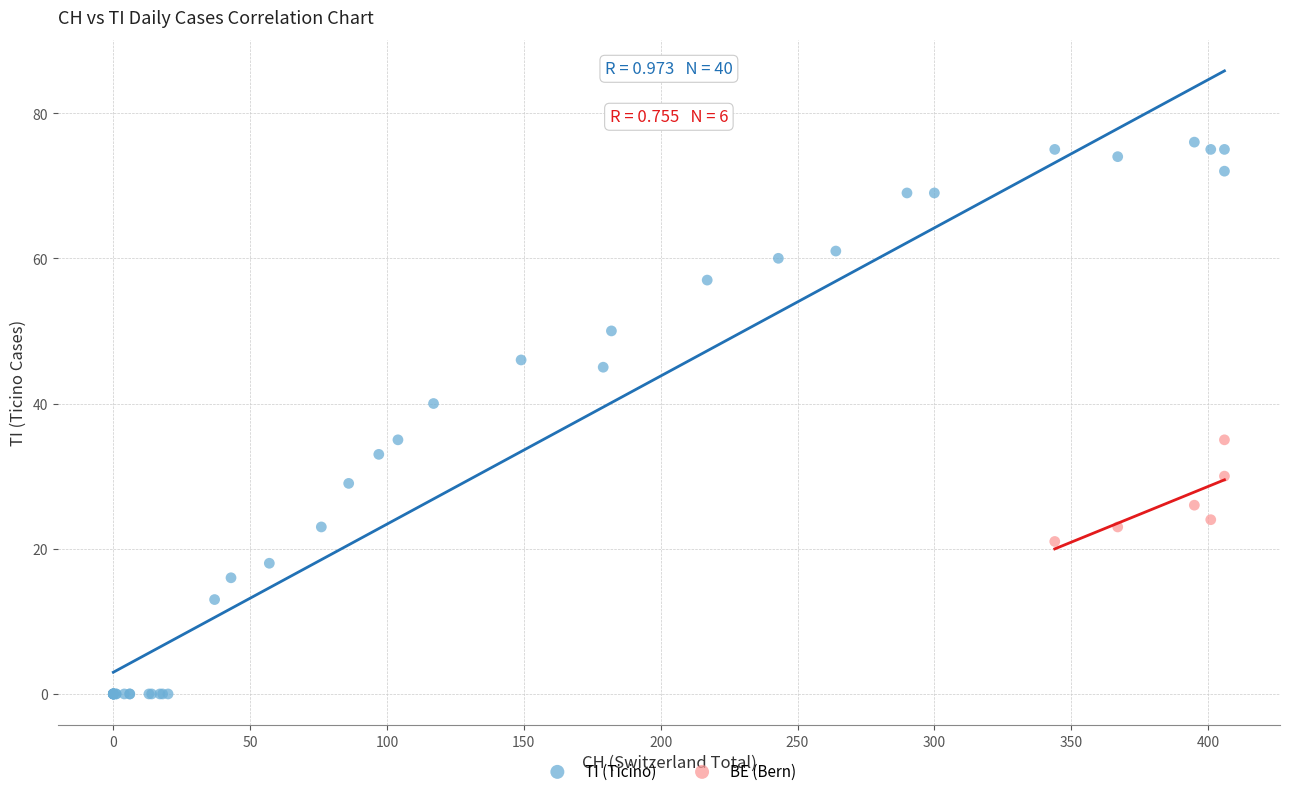

Which series has the largest Y range (max minus min)?

TI (Ticino)